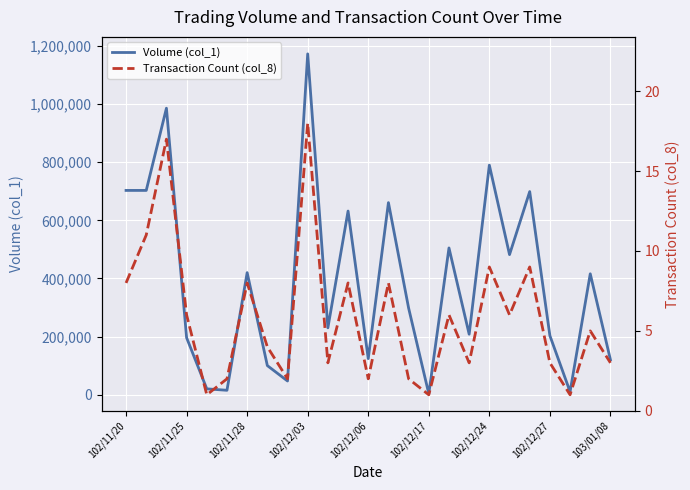

True or false: Volume (col_1) and Transaction Count (col_8) cross at least once.

False